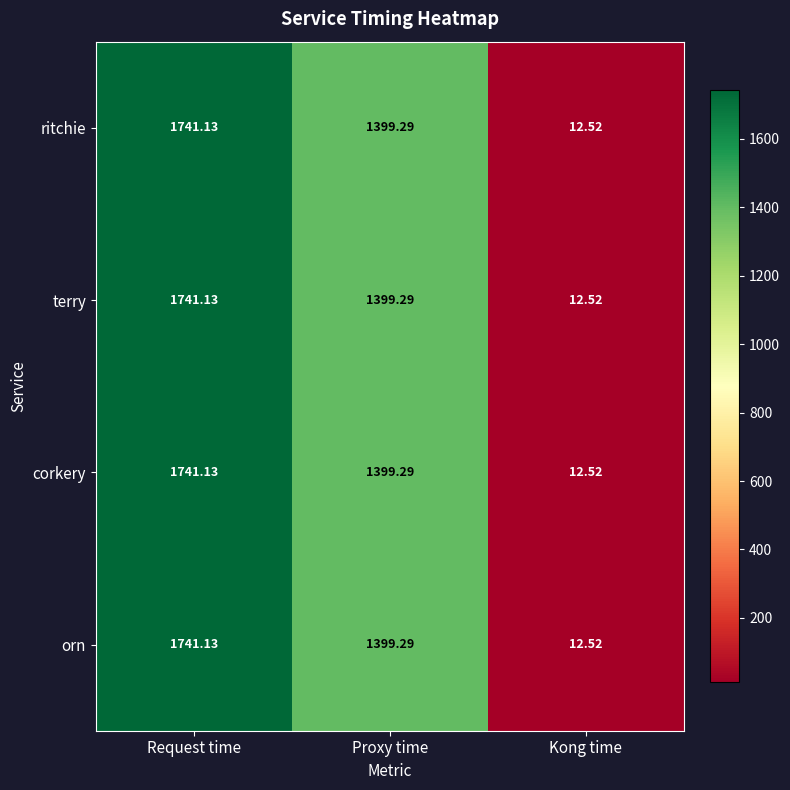

List the labels in order of terry value, largest first.

Request time, Proxy time, Kong time